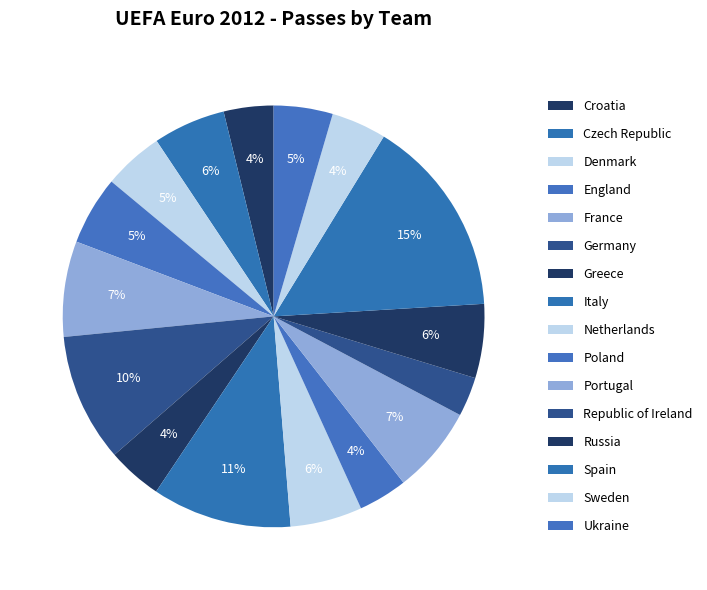

Rank the categories by value from lowest to highest.

Republic of Ireland, Poland, Croatia, Greece, Sweden, Ukraine, Denmark, England, Netherlands, Czech Republic, Russia, Portugal, France, Germany, Italy, Spain